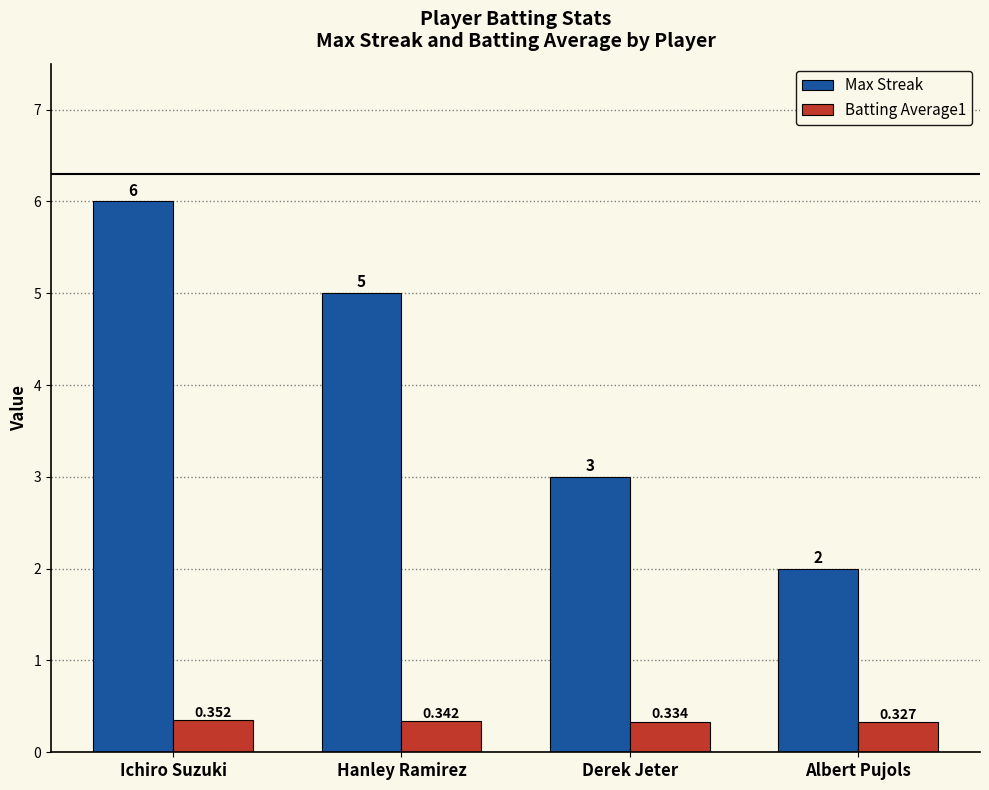

List the labels in order of Max Streak value, smallest first.

Albert Pujols, Derek Jeter, Hanley Ramirez, Ichiro Suzuki